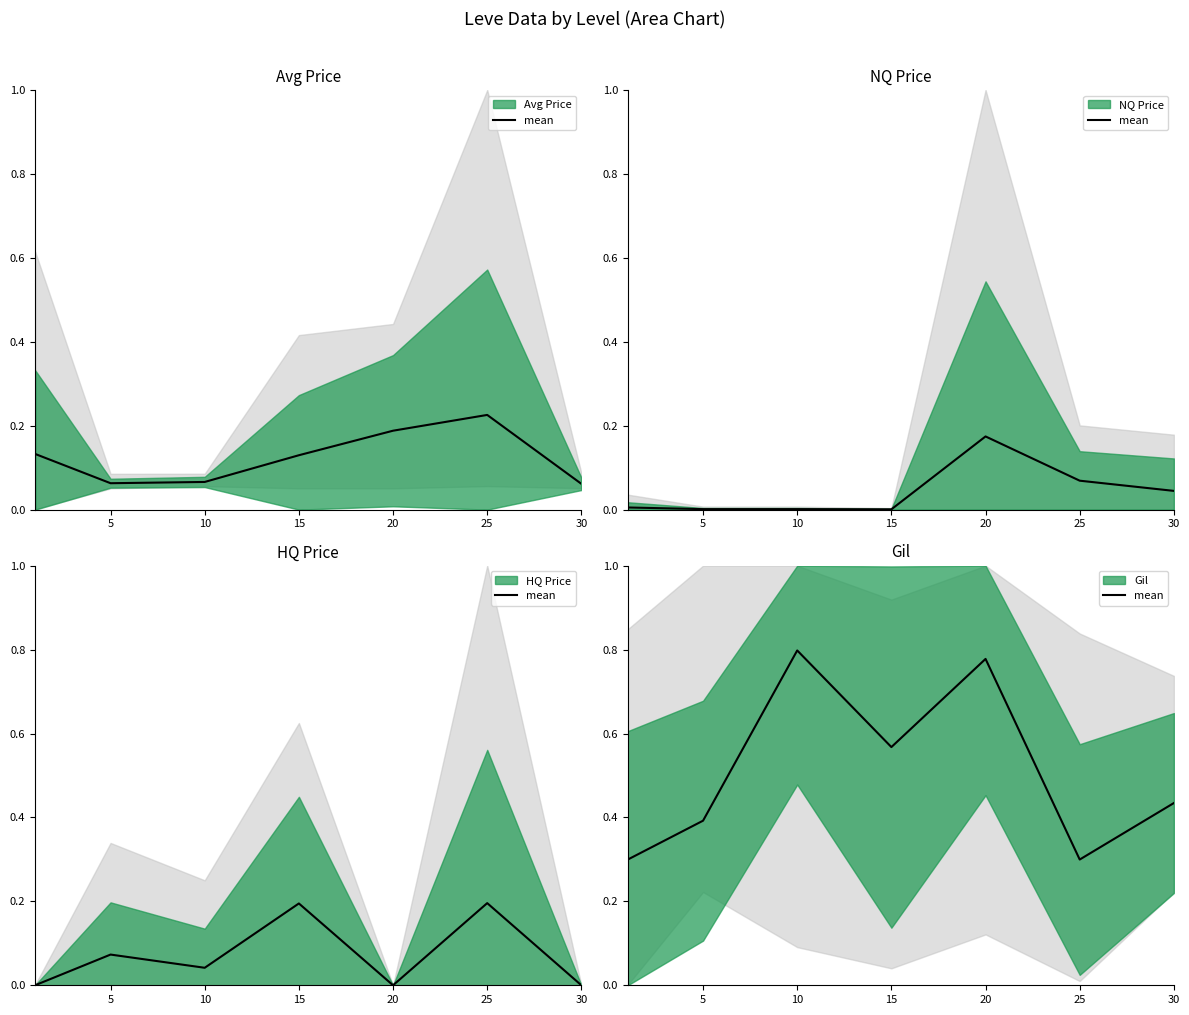

What is the value of the 5th point from the left?

0.8